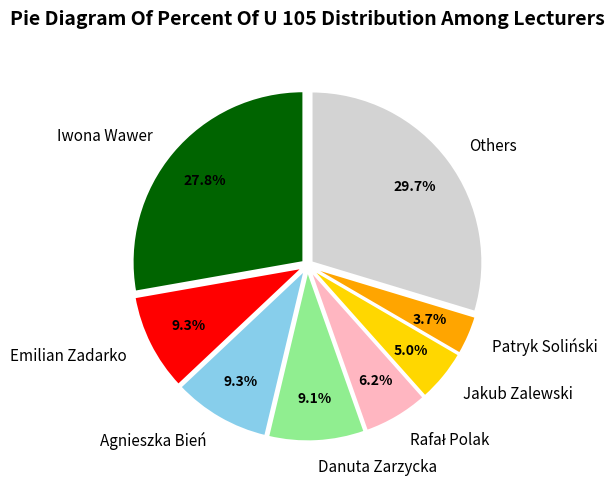

To the nearest percent, what is the difference between the largest and smallest slice percentages?

26%